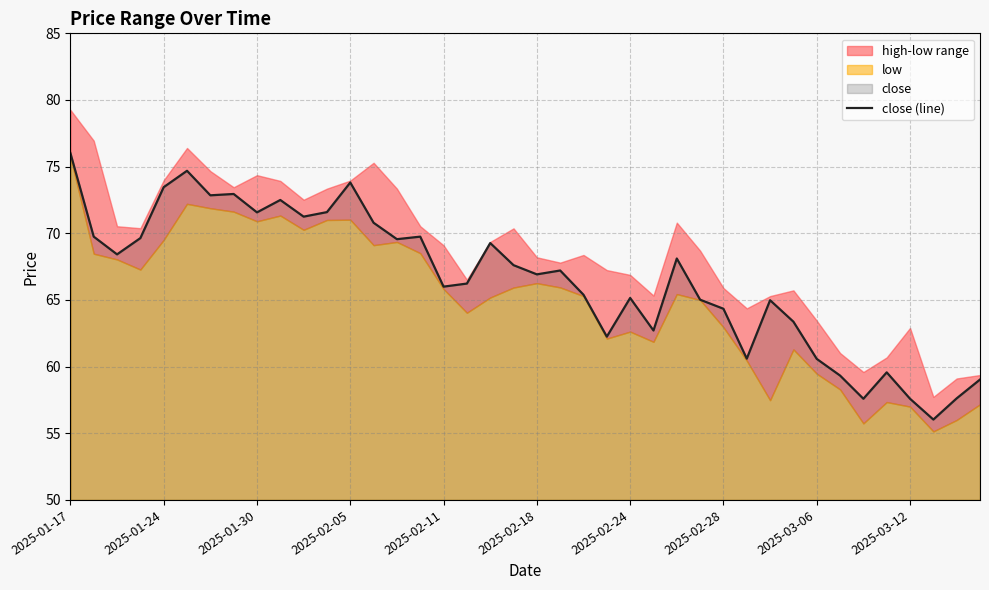

The value at 15 is 101.1. True or false?

False